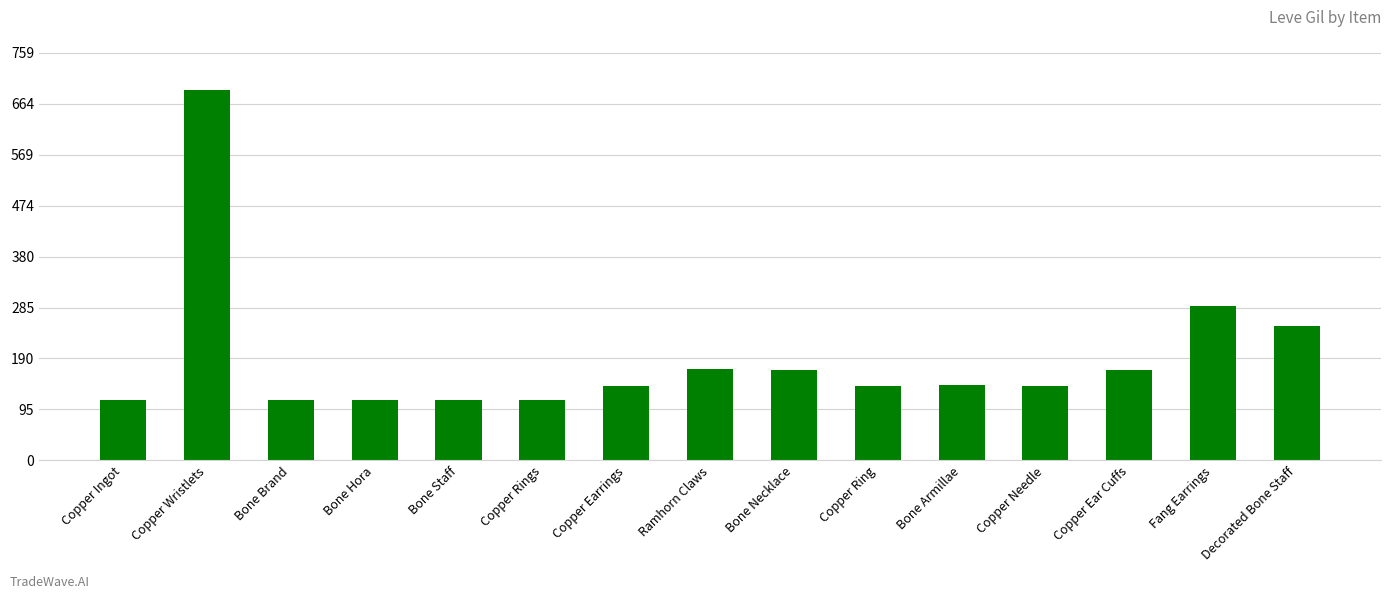

Is it true that the value at Copper Needle is 139?

True